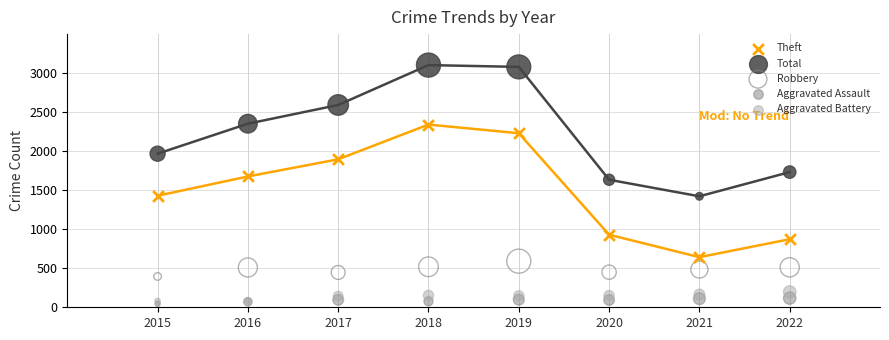

Which series reaches the maximum Y coordinate?

Total